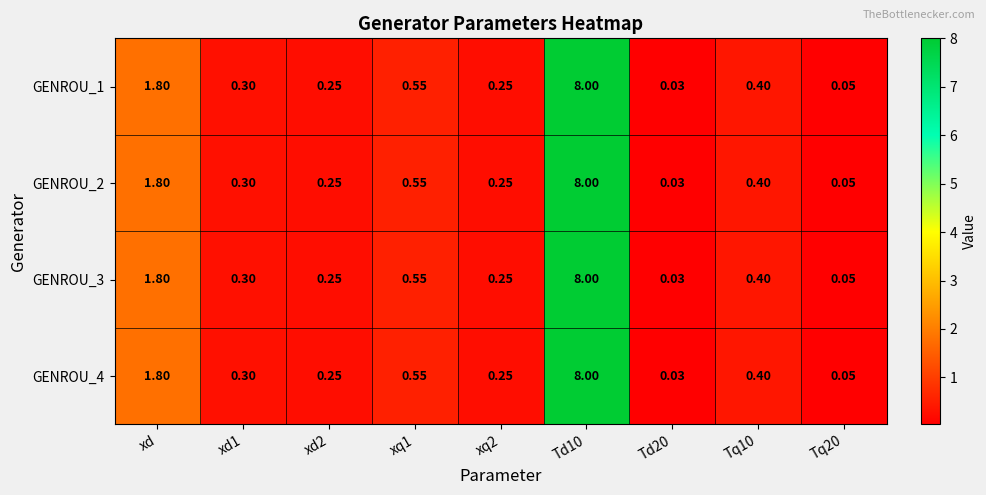

How many series are shown in this chart?

4